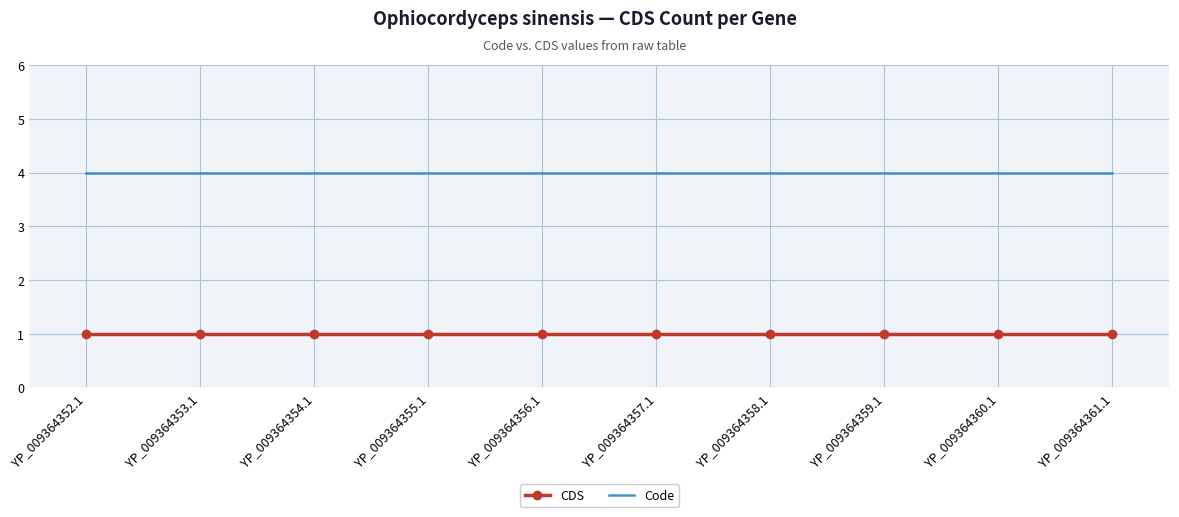

What position from the left is YP_009364352.1?

1